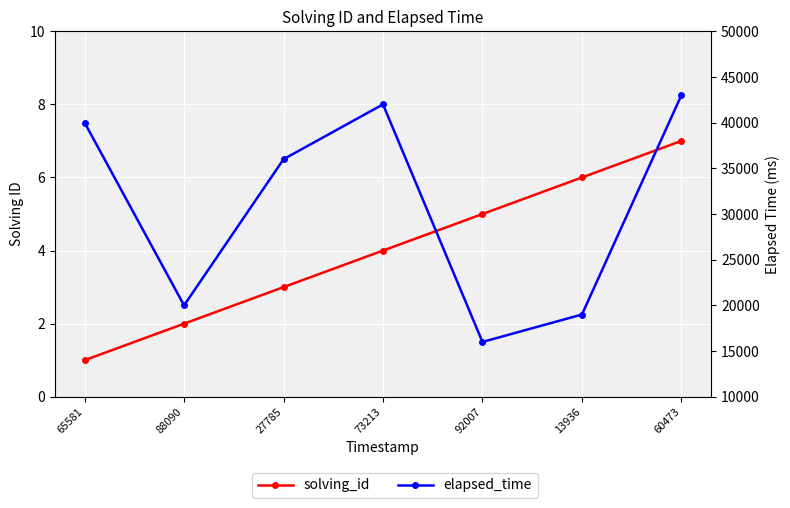

What is the label of the 6th point from the right?

88090